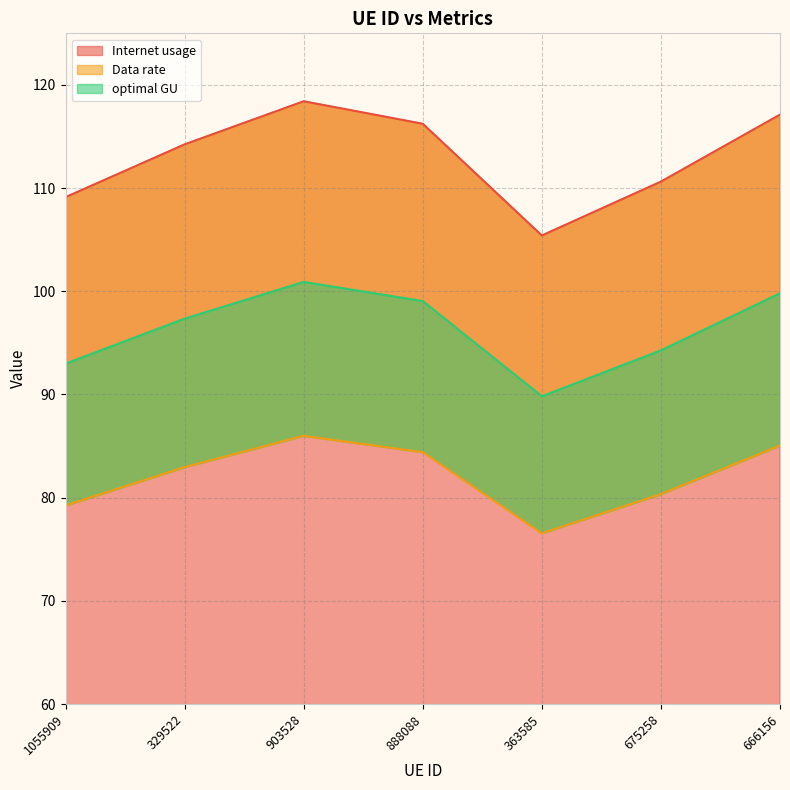

What is the sum of all Internet usage values?

791.2